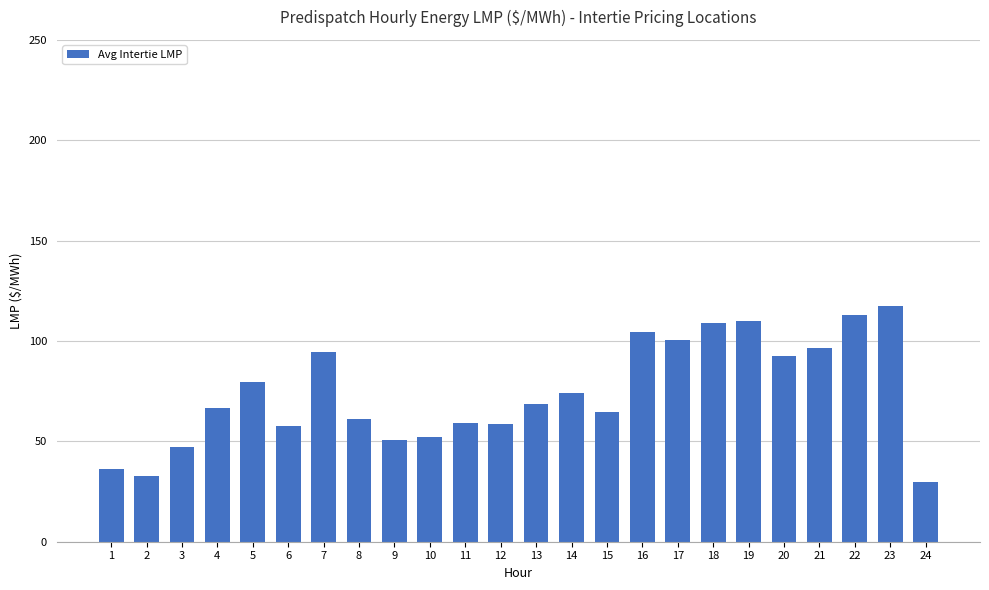

How many distinct data groups are displayed?

1